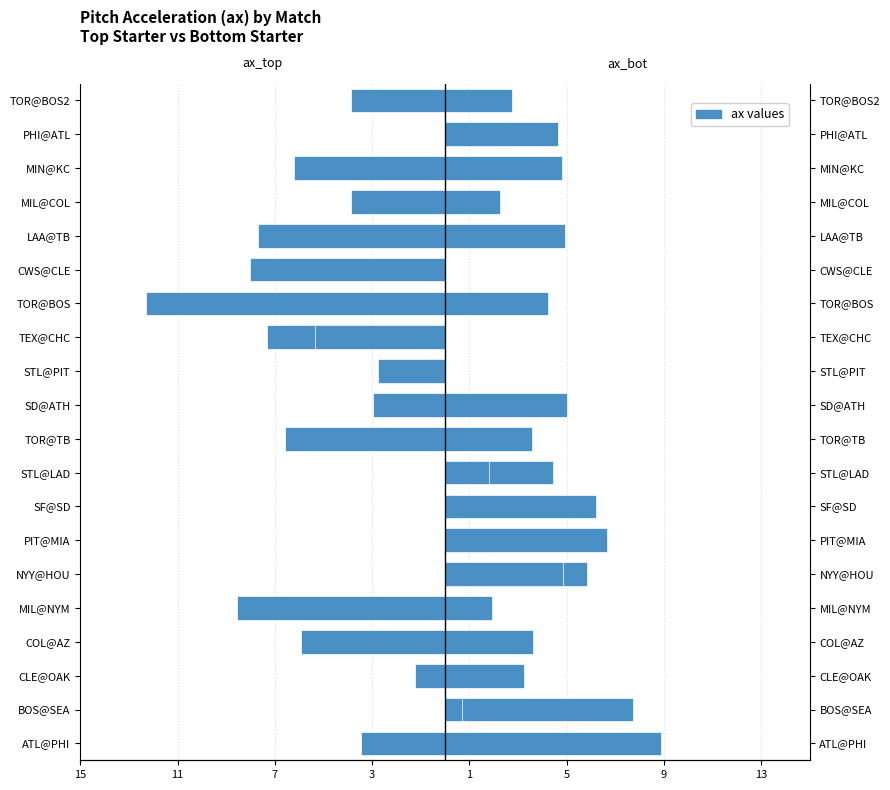

Reading left to right, transcribe all the data shown in this chart.

ax_top: 8.9	7.8	-1.2	3.6	1.9	5.8	1.8	0.5	4.4	3.6	5.0	-0.7	-7.3	4.2	-0.1	5.0	2.3	4.8	2.6	2.8
ax_bot: -3.5	0.7	3.2	-5.9	-8.5	4.8	6.6	6.2	1.8	-6.6	-2.9	-2.7	-5.3	-12.3	-8.0	-7.7	-3.9	-6.2	4.7	-3.9